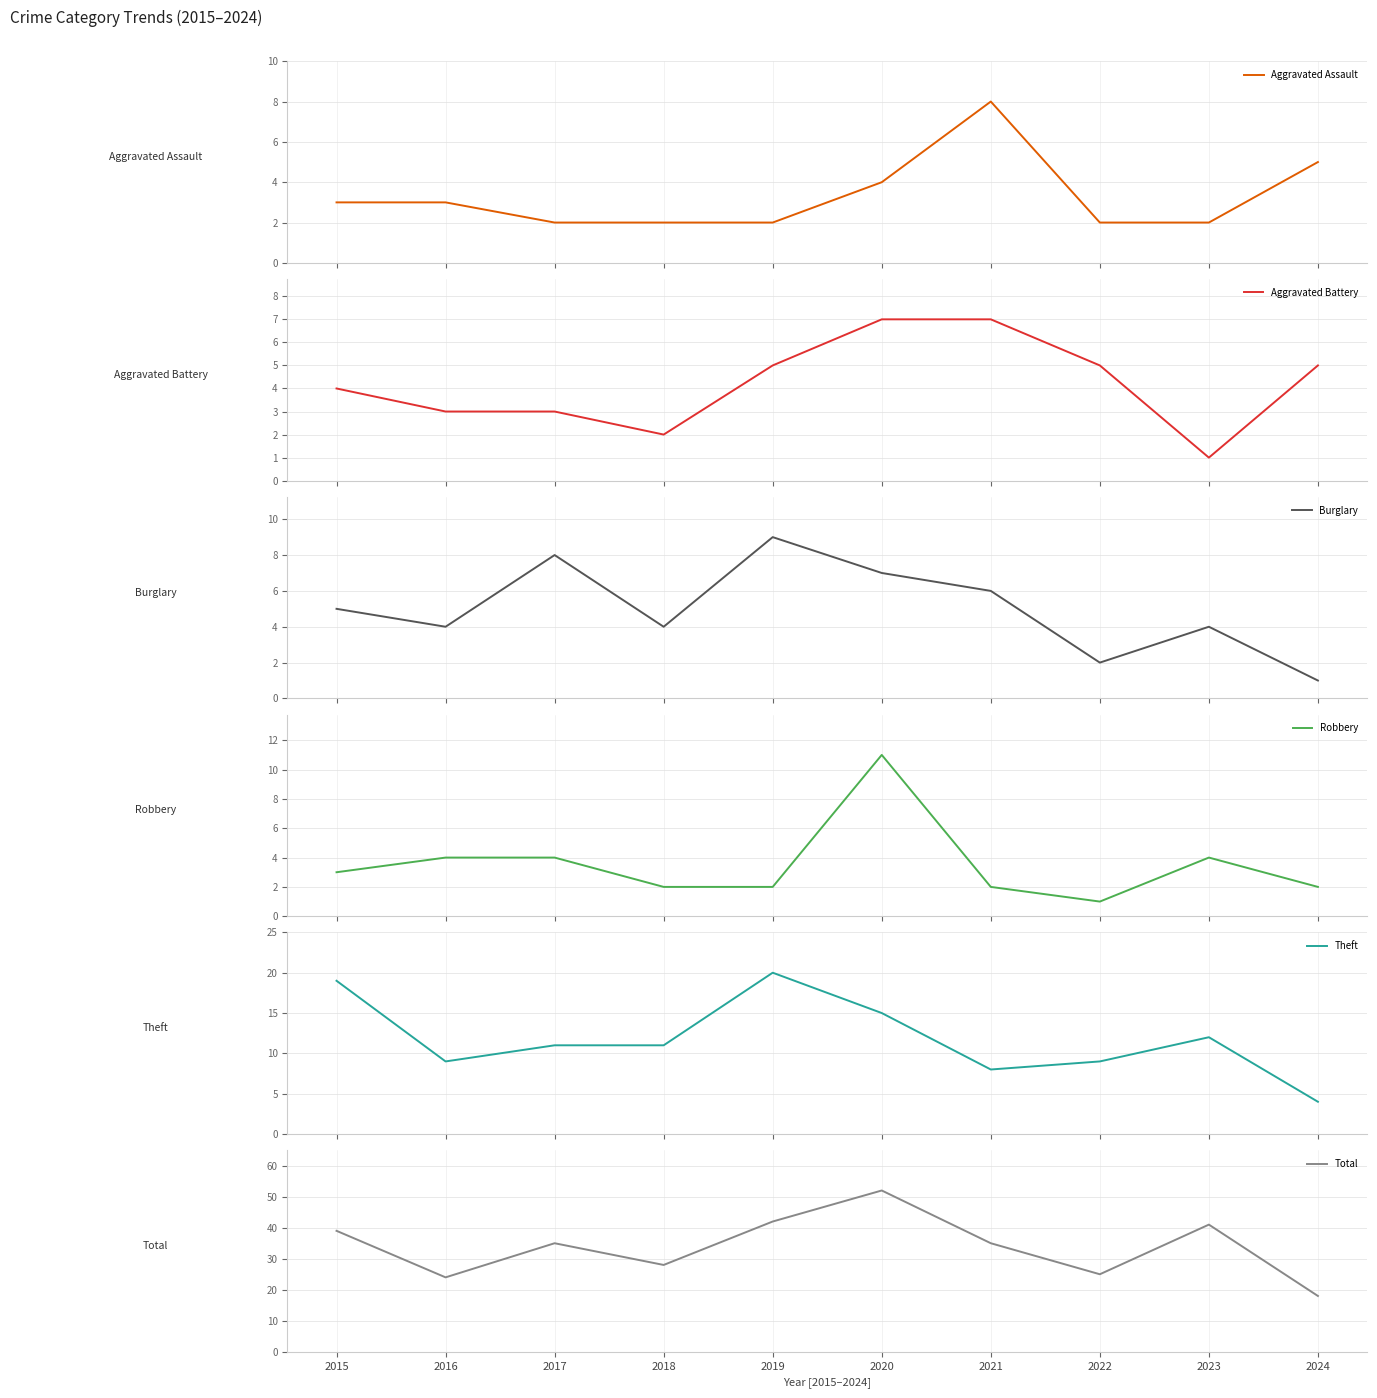

Between 2018 and 2024, which series saw the biggest shift?

Total